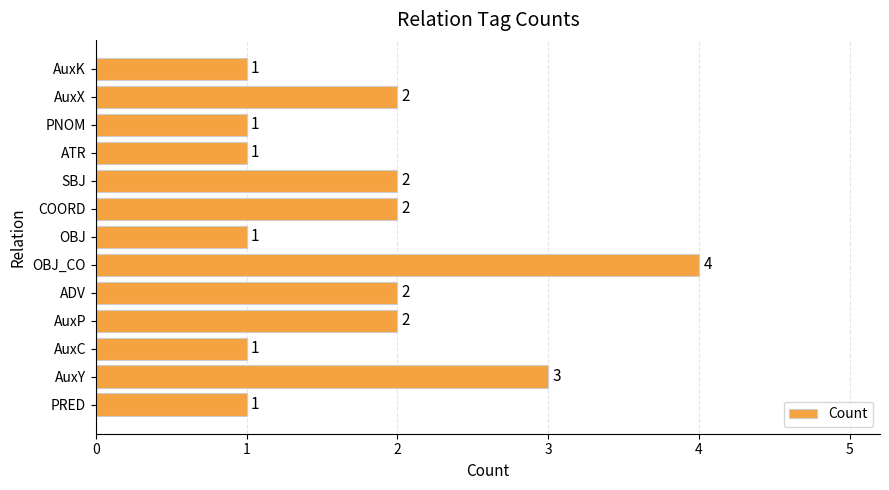

How many values are below 2?

6